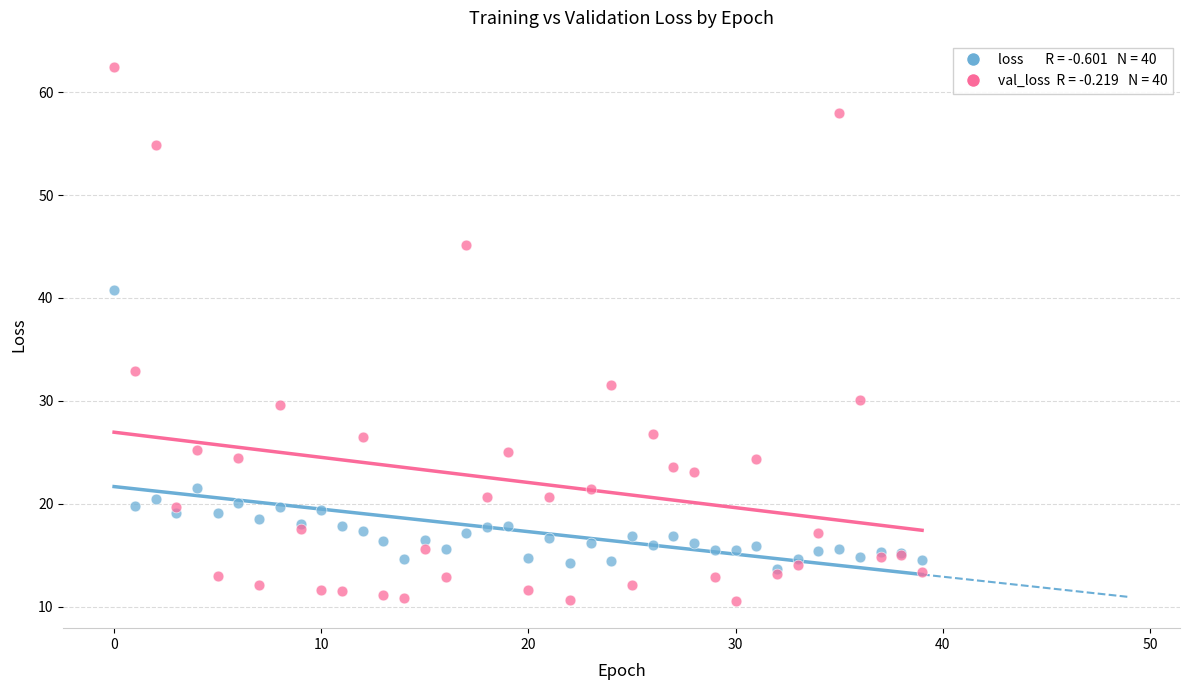

Across all series, what Y value is closest to 36?

32.9